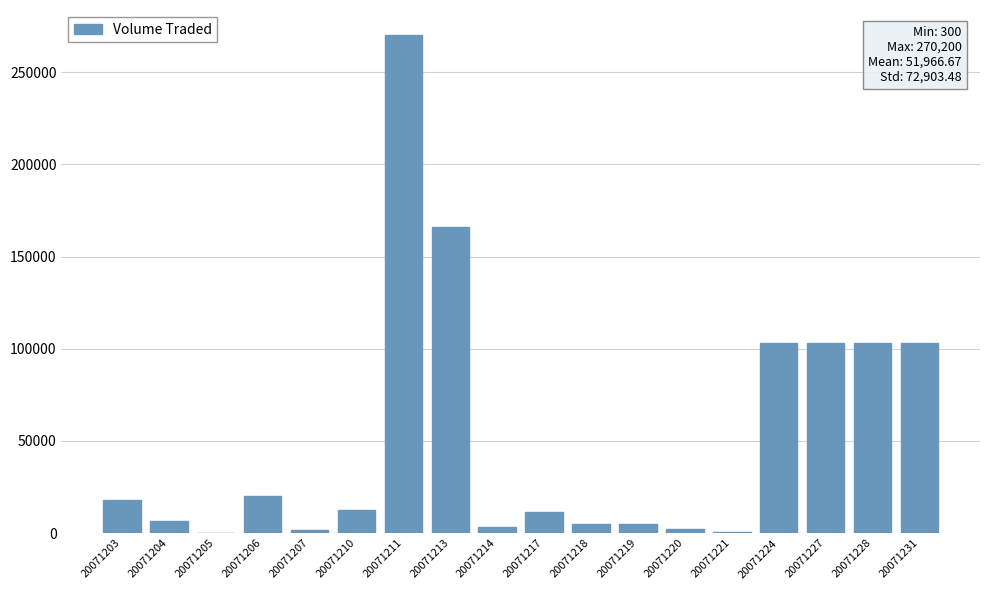

How many data points does each series have?

18